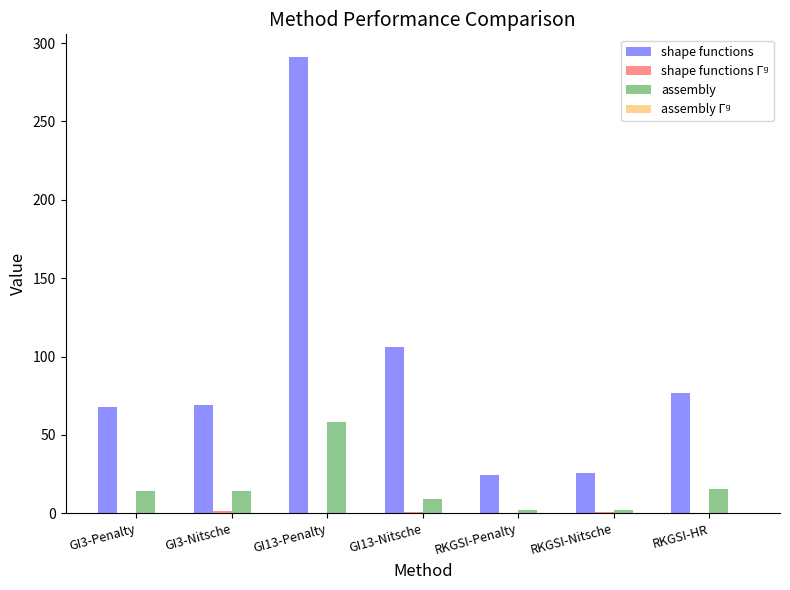

Where is shape functions nearest to the value 157?

GI13-Nitsche